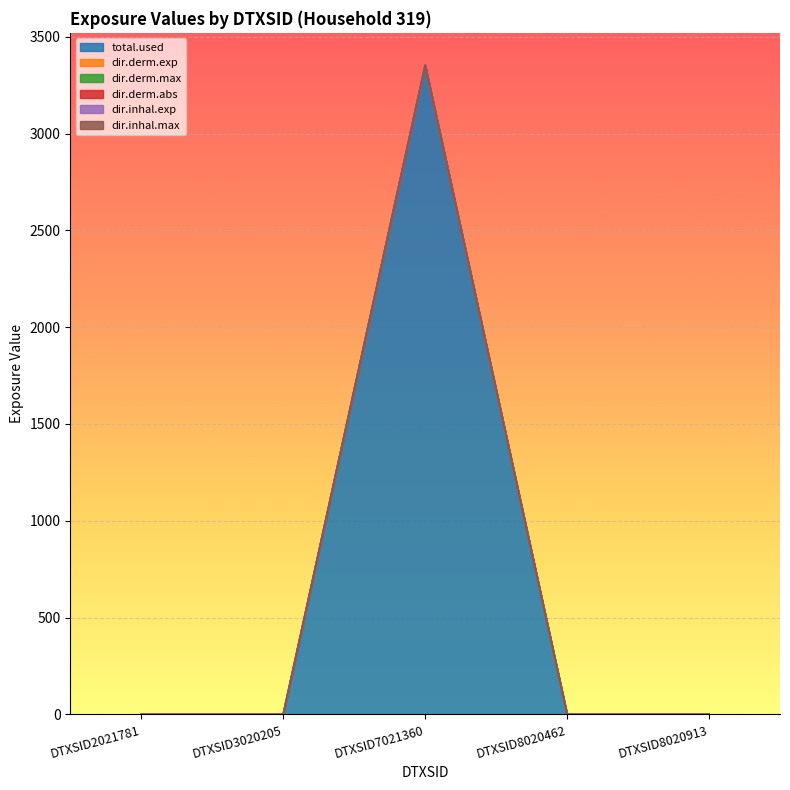

How many values in the dir.derm.abs series exceed 0?

1